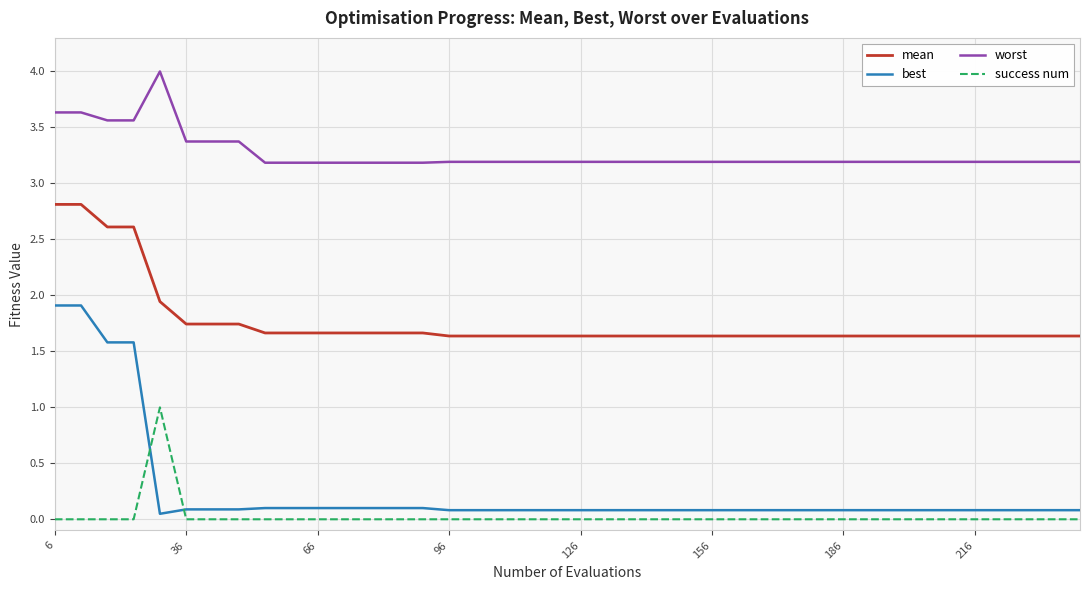

Does the chart display data point markers on the line(s)?

No